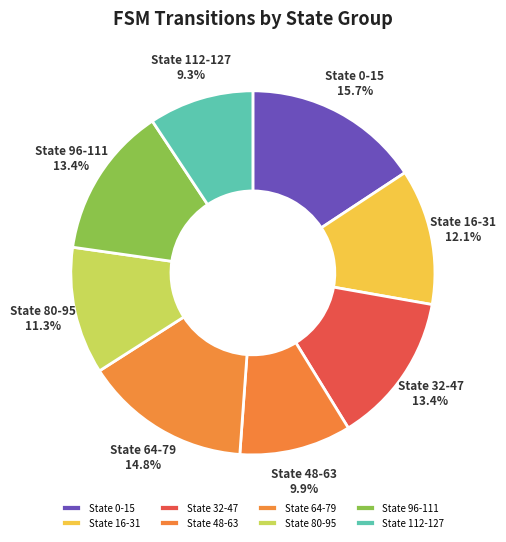

What is the total percentage of State 112-127 and State 16-31?

21.4%